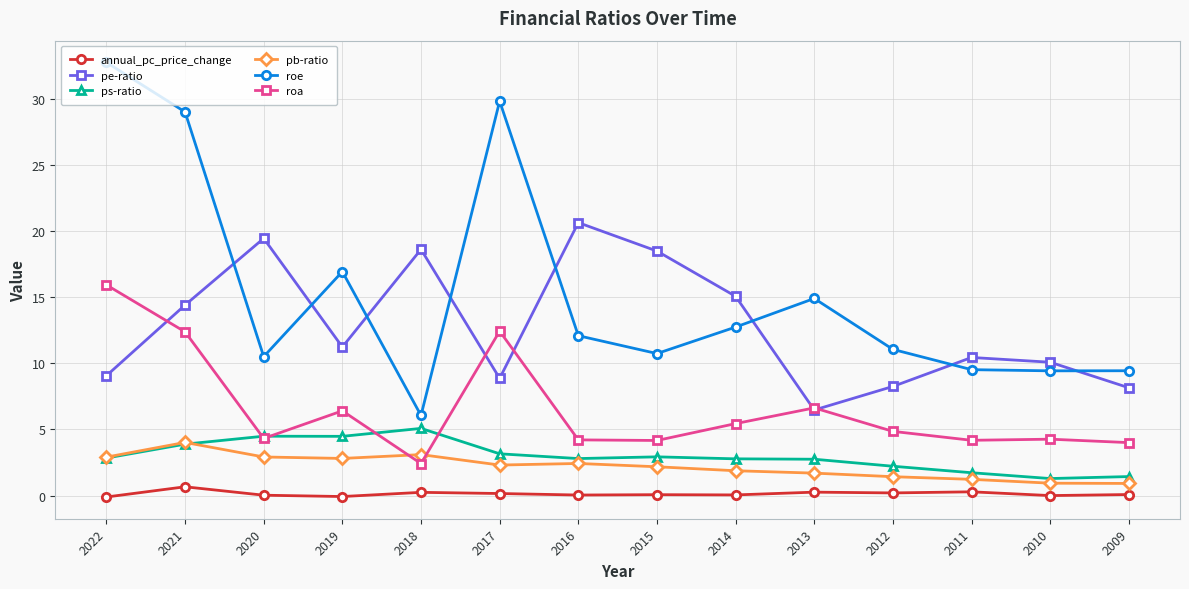

How many lines are shown in the chart?

6